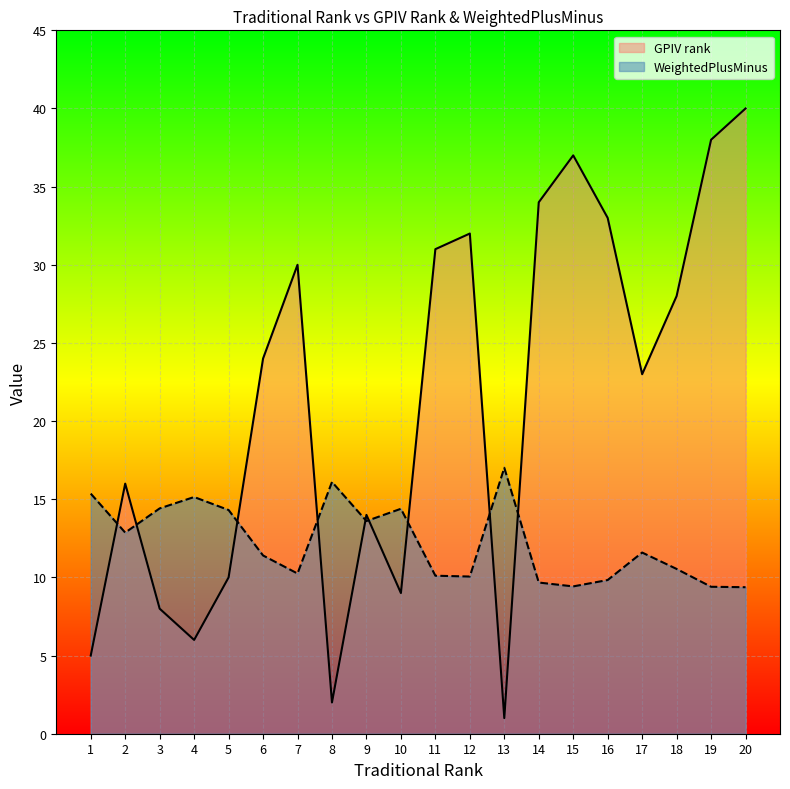

Count the number of data series in this chart.

2